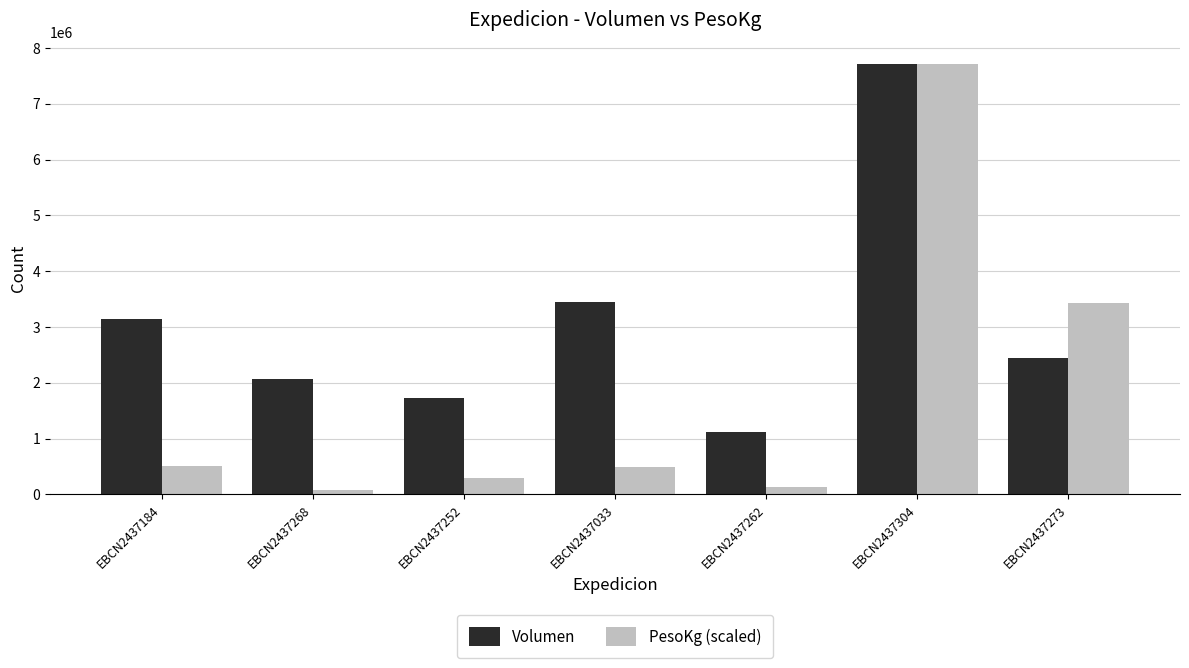

The PesoKg (scaled) series shows 84749.1 at EBCN2437268. True or false?

True